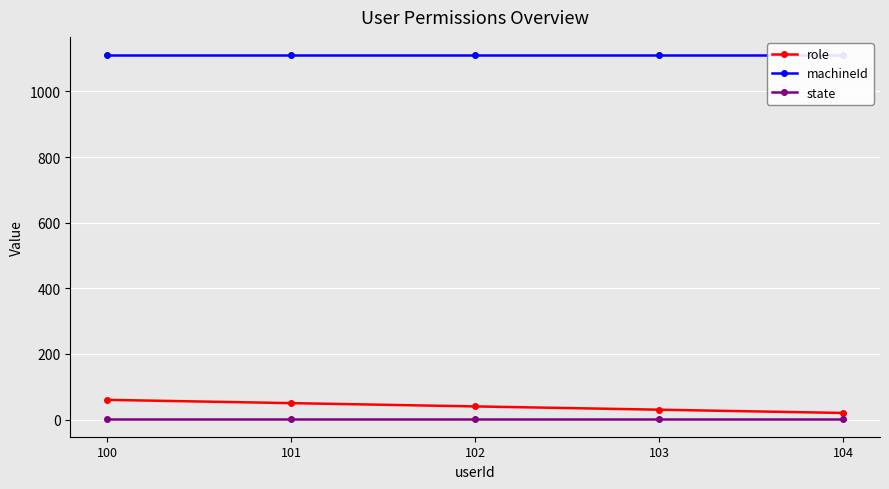

What value does the state series have at 100?

3